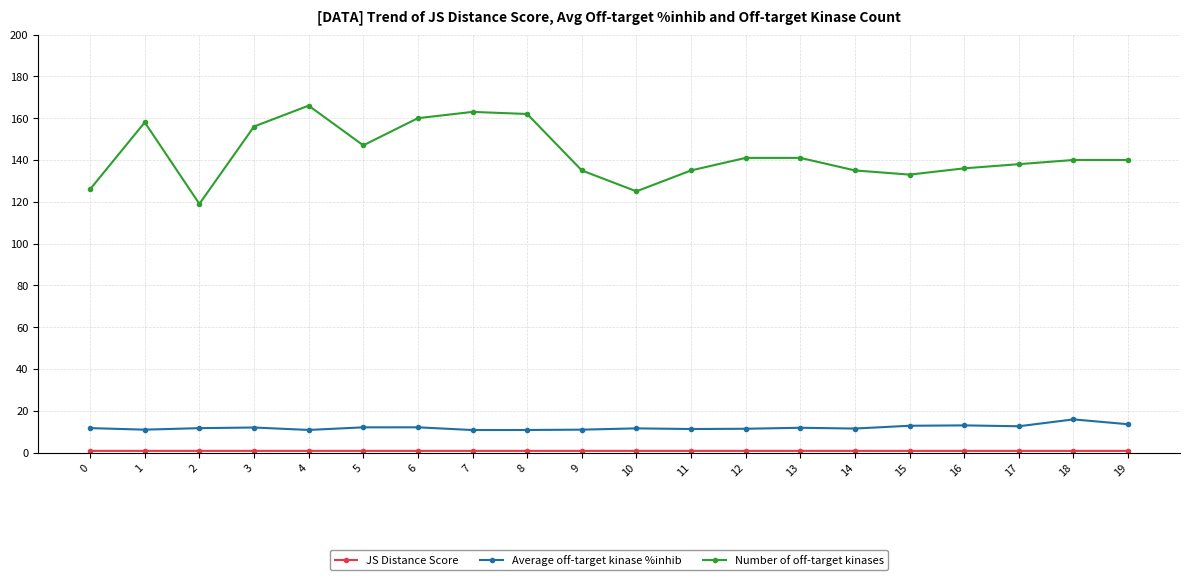

What is the difference between the highest and lowest values at 1?

157.1